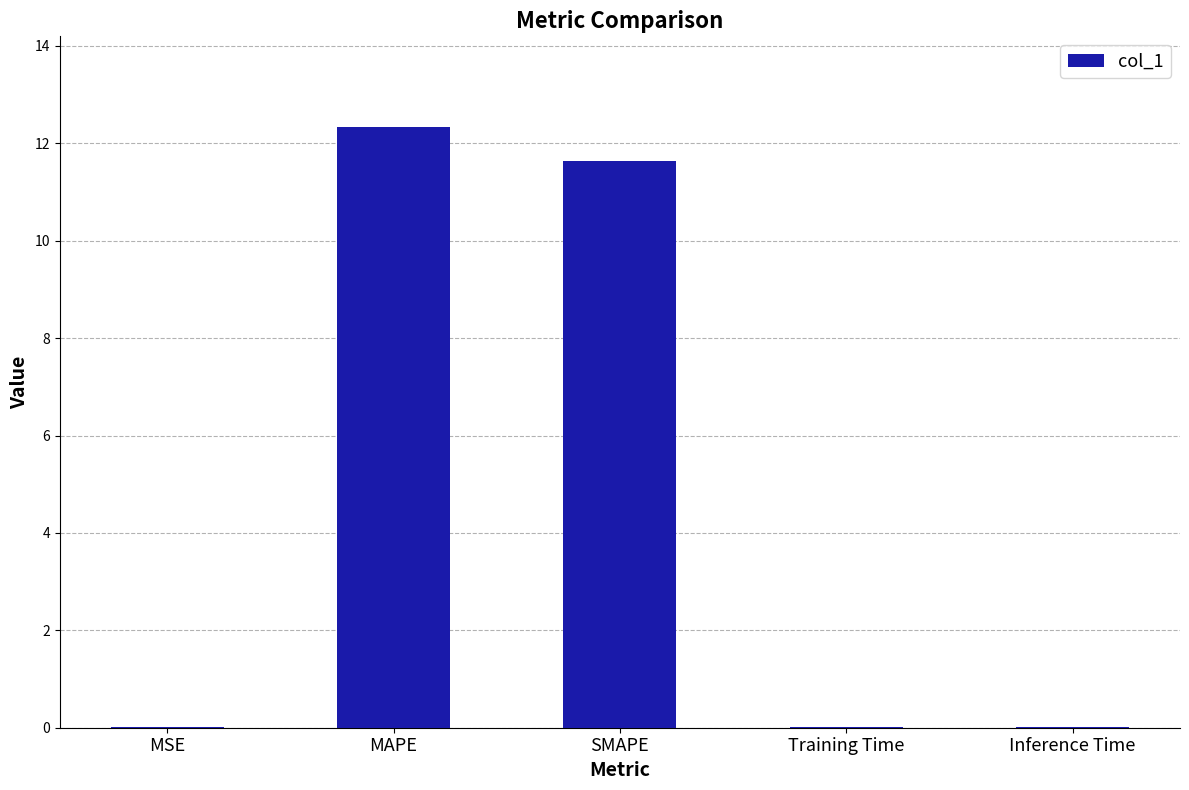

What is the difference between the values at MAPE and MSE?

12.3